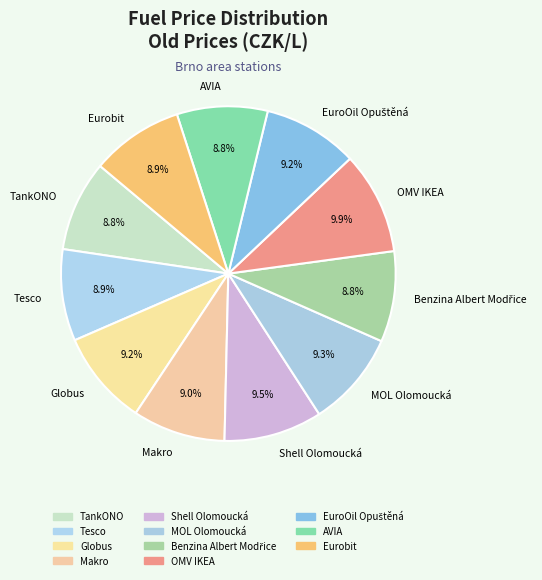

Approximately how many times larger is the value at Tesco compared to Makro?

1.0